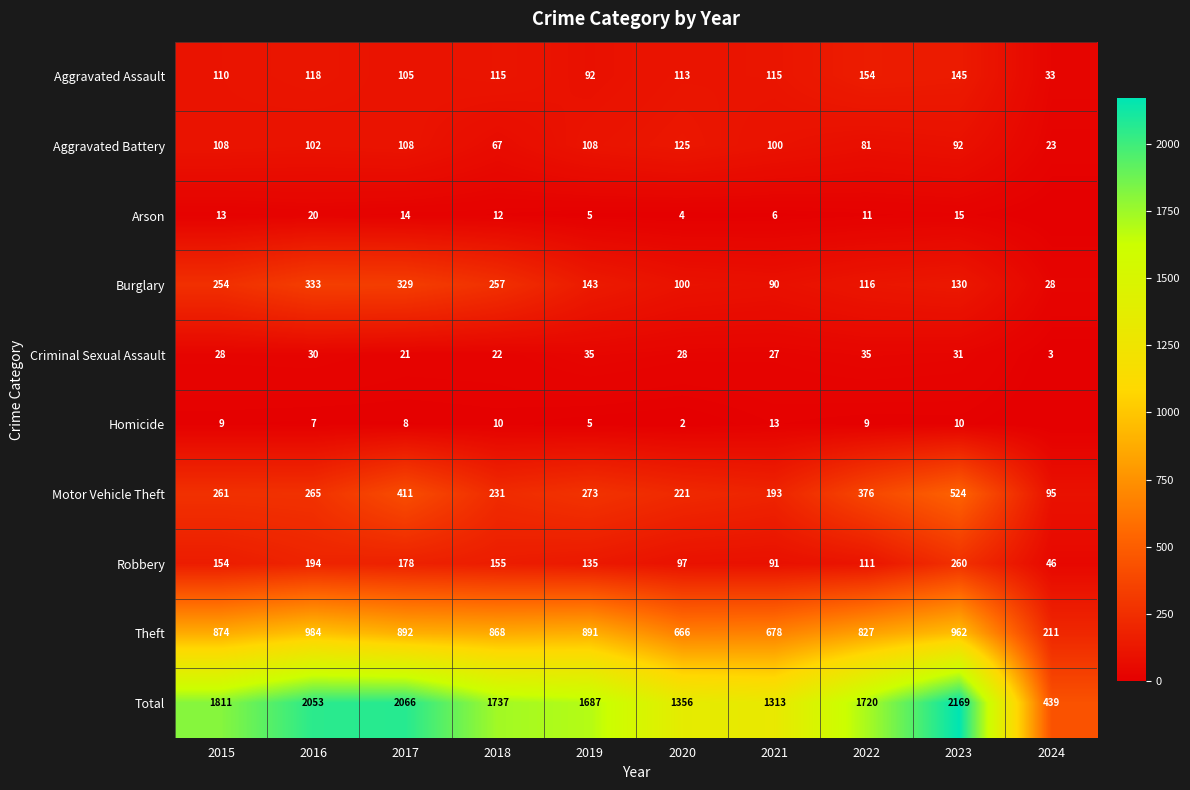

What is the sum of the Aggravated Battery values at 2016 and 2020?

227